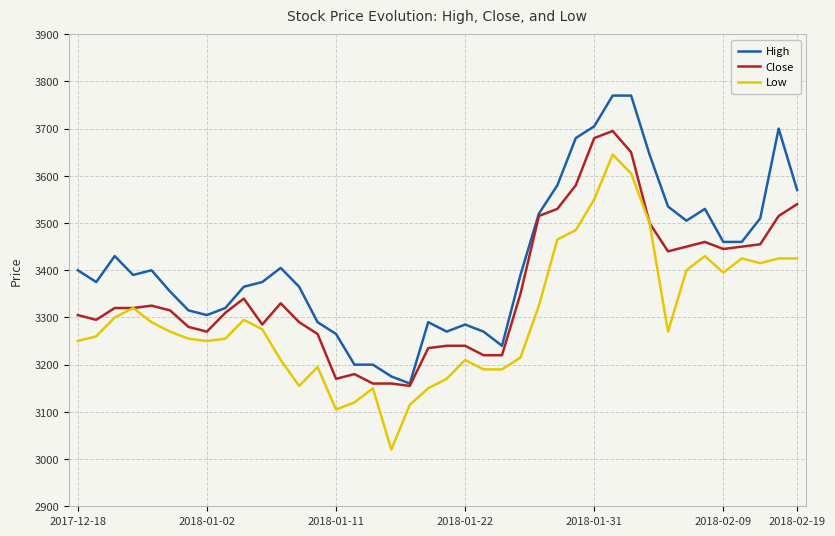

True or false: Low and High intersect in this chart.

False